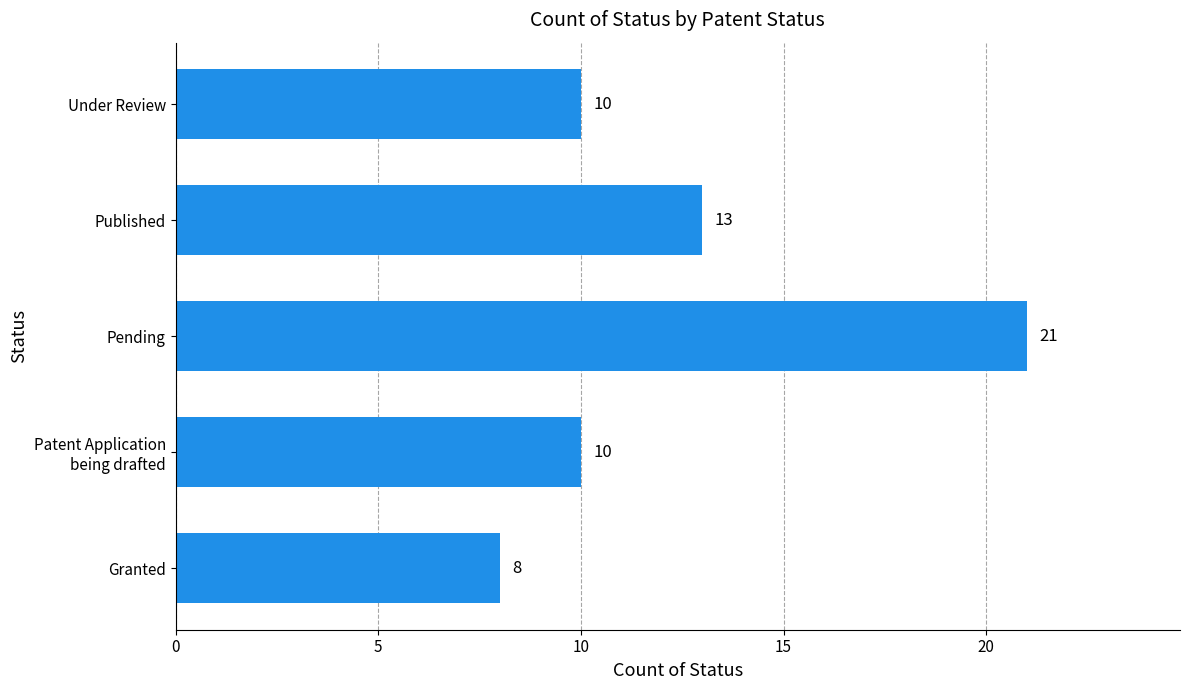

Where is the data nearest to the value 14?

Published